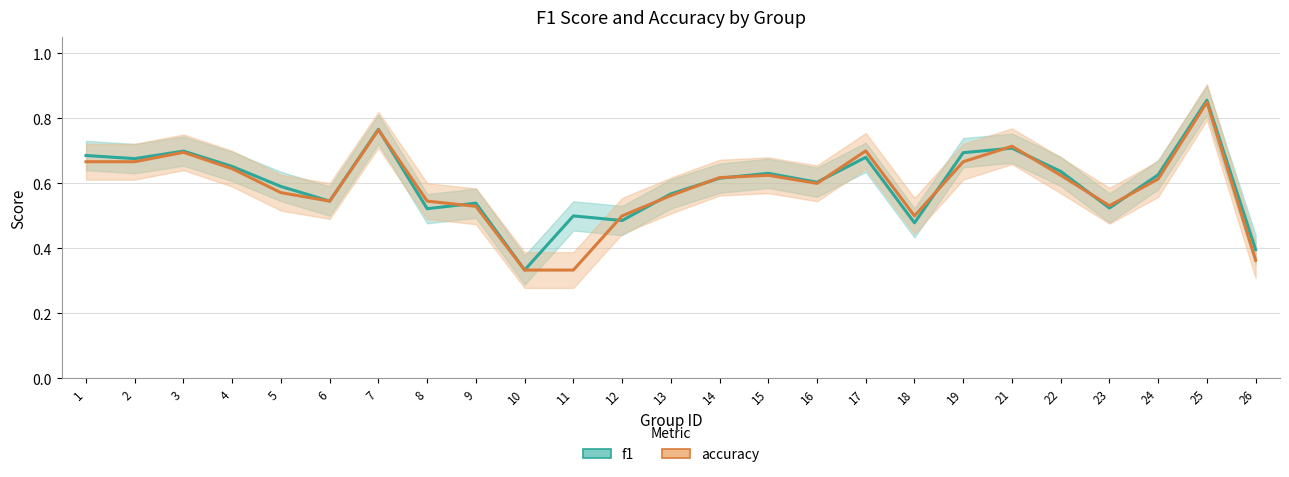

Rank the categories by f1 value from lowest to highest.

10, 26, 18, 12, 11, 8, 23, 9, 6, 13, 5, 16, 14, 24, 15, 22, 4, 2, 17, 1, 19, 3, 21, 7, 25